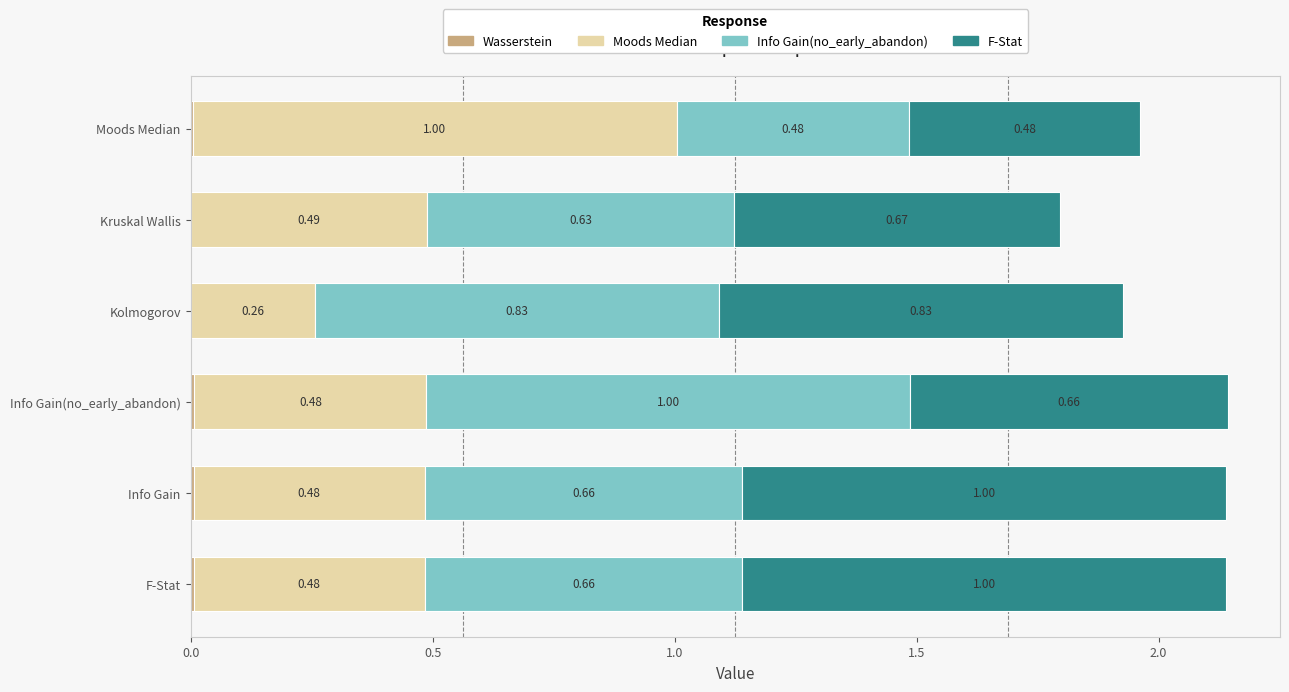

What is the total value across all series at Moods Median?

2.0